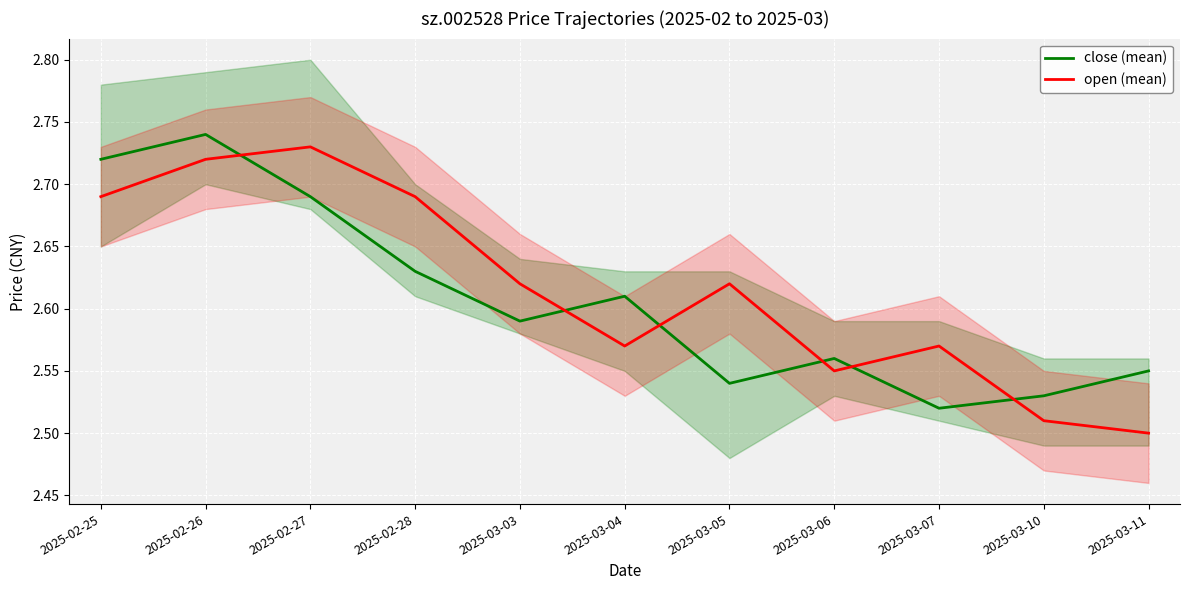

What is the difference between the second highest and second lowest values in the close (mean) series?

0.2